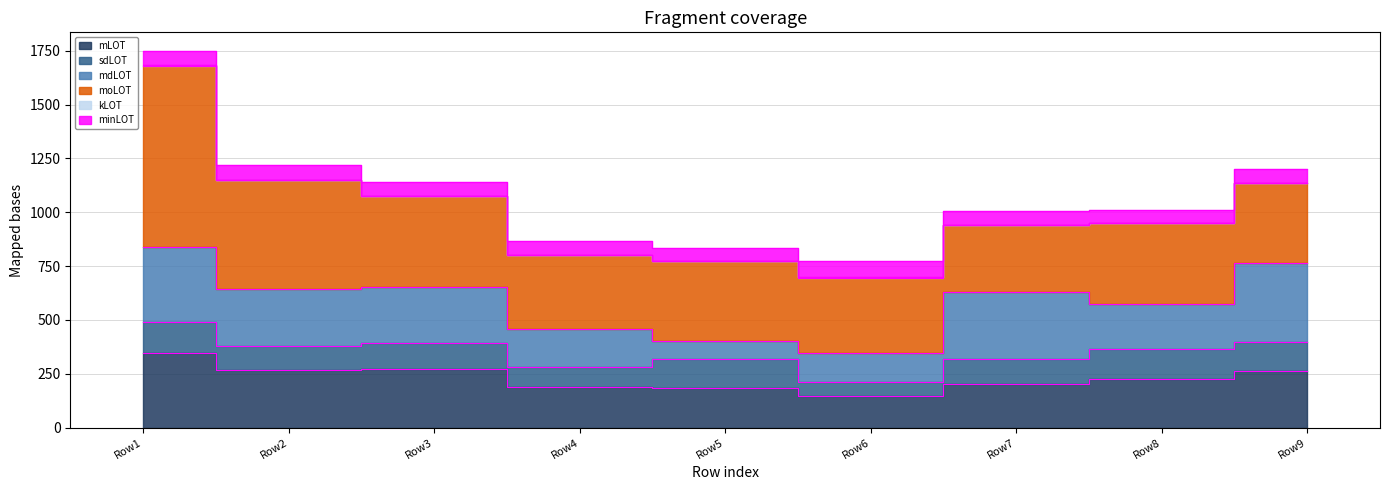

What is the total value across all series at 0?

1748.5